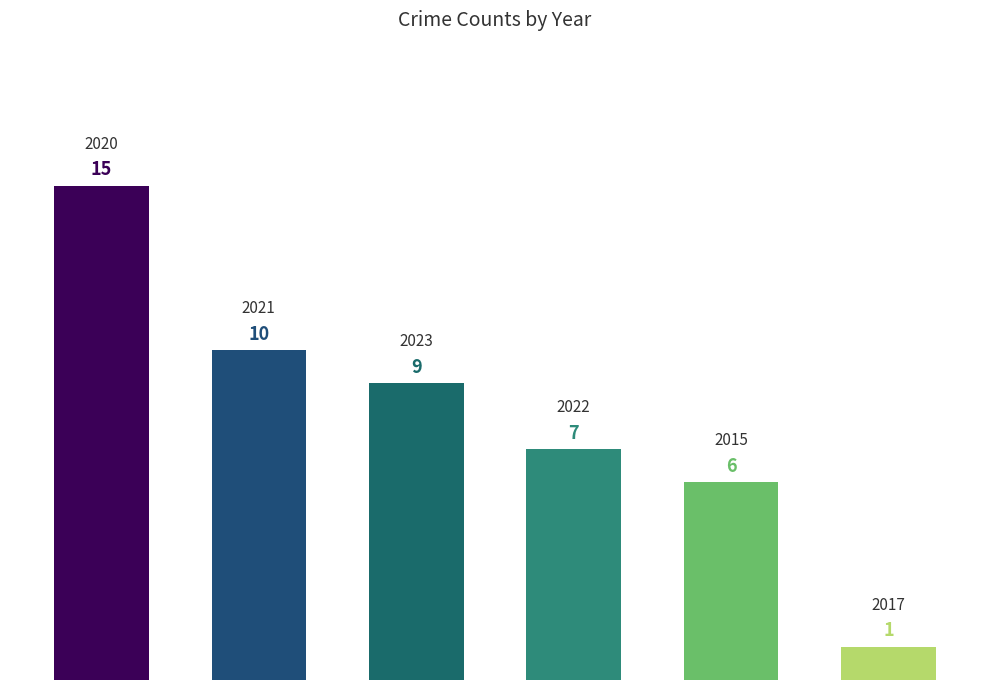

What is the value of the 1st bar from the left?

15